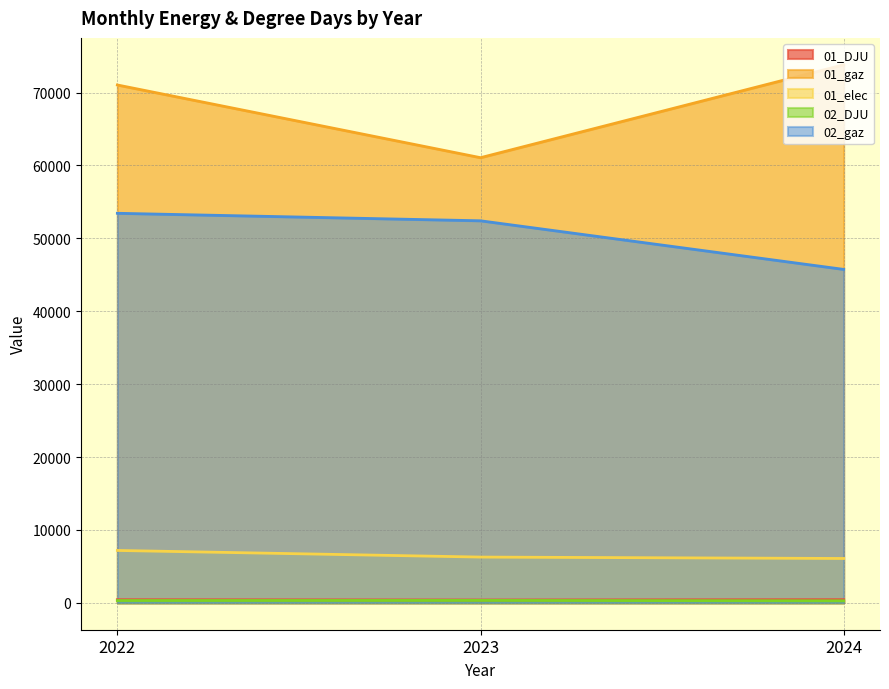

What is the sum of all 02_DJU values?

919.2